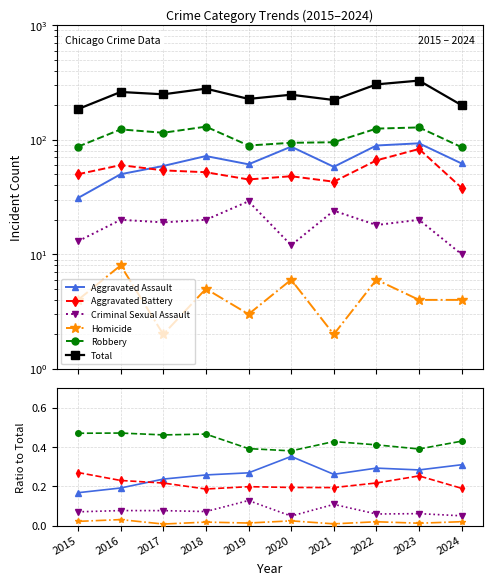

True or false: Homicide and Total cross at least once.

False